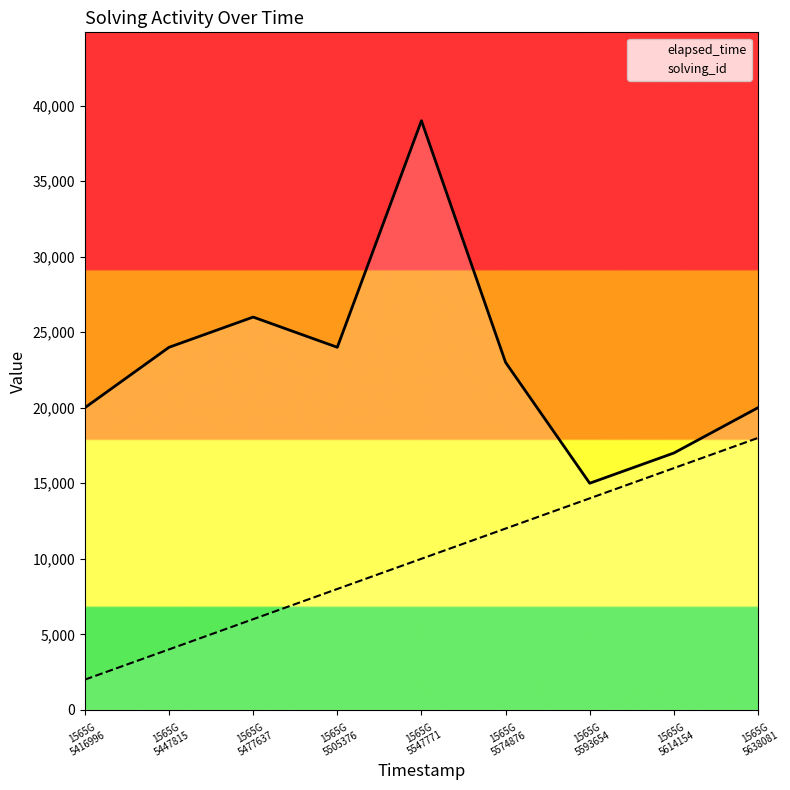

What is the value of the solving_id point at the 2nd from the left?

4000